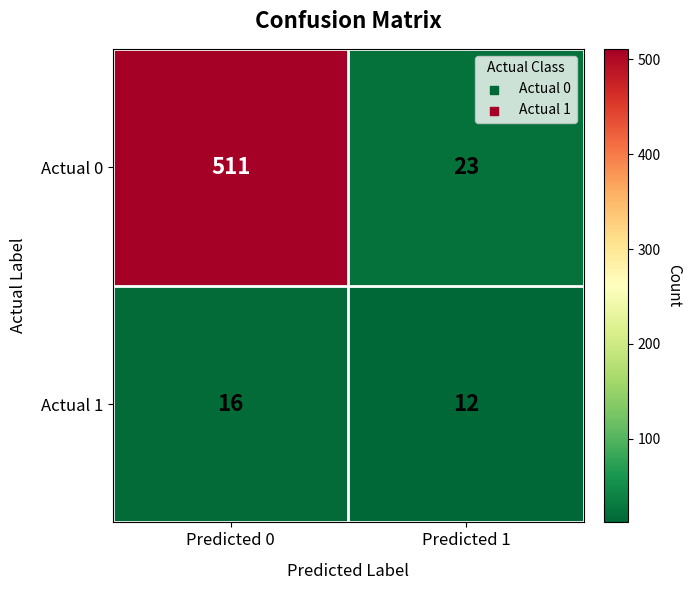

Count the number of categories in the chart.

2